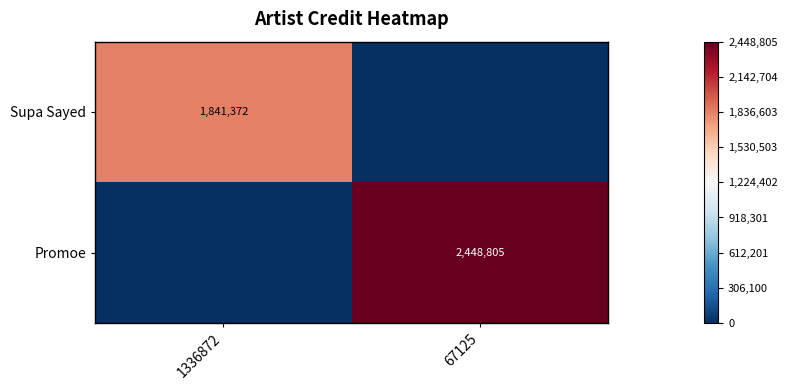

Is it true that Promoe equals 1564415 at 67125?

False